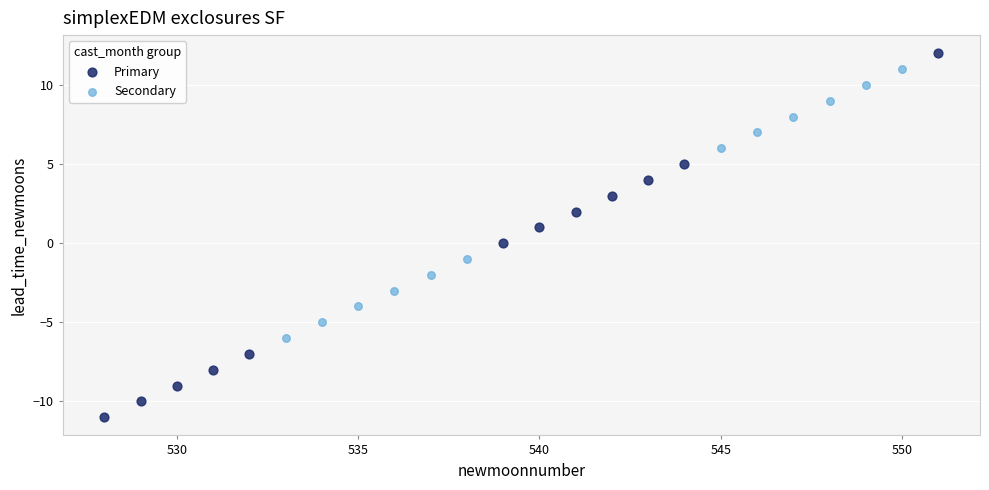

Which series has the largest Y range (max minus min)?

Primary